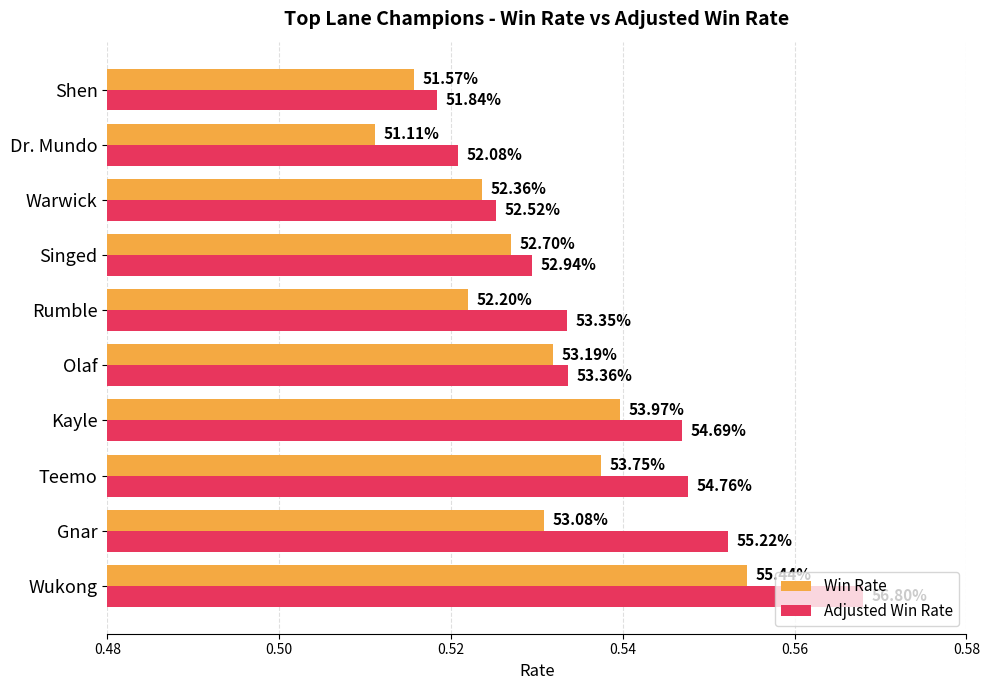

What are all the series names shown in the legend?

Win Rate, Adjusted Win Rate